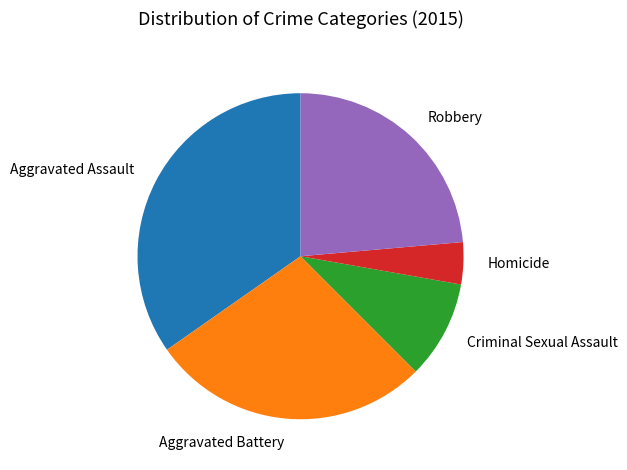

Is Aggravated Assault the majority of the pie?

No